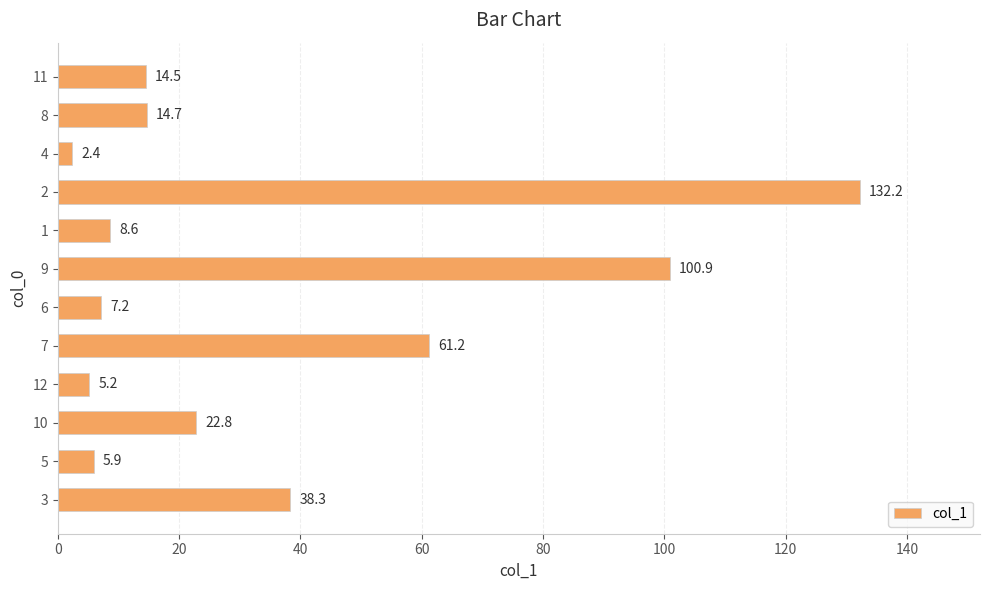

Reading bottom to top, extract all data points from this chart.

3=38.3	5=5.9	10=22.8	12=5.2	7=61.2	6=7.2	9=100.9	1=8.6	2=132.2	4=2.4	8=14.7	11=14.5